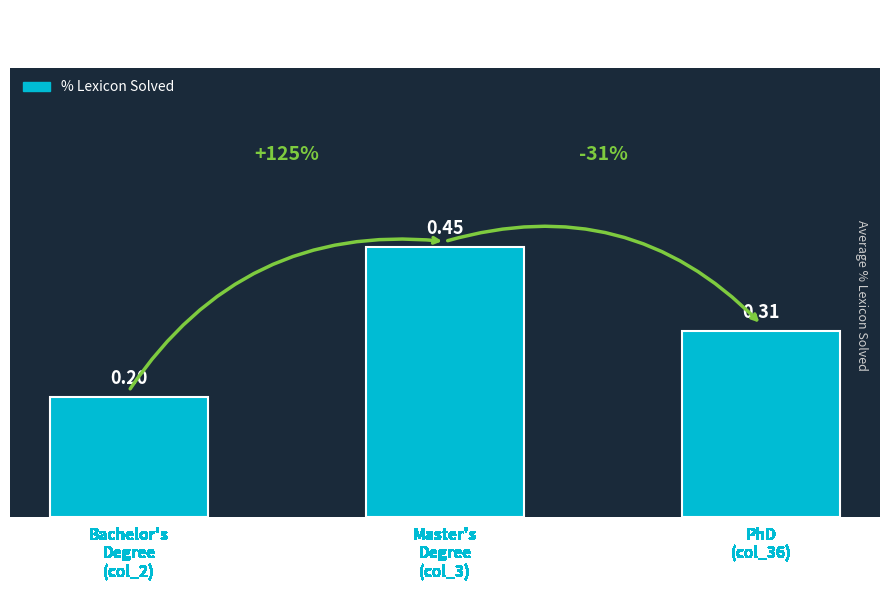

What is the sum of the values at Bachelor's
Degree
(col_2) and Master's
Degree
(col_3)?

0.7